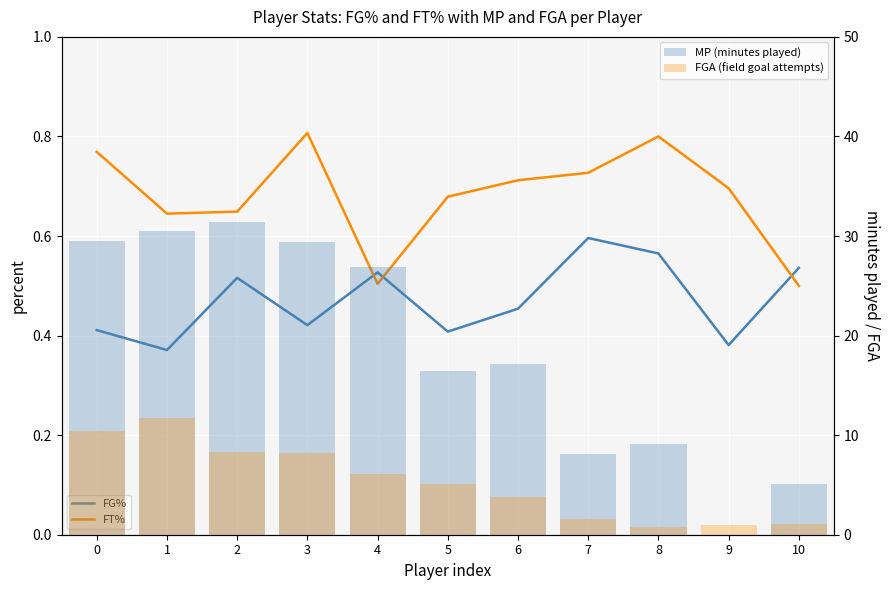

Which series has the largest total across all categories?

MP (minutes played)